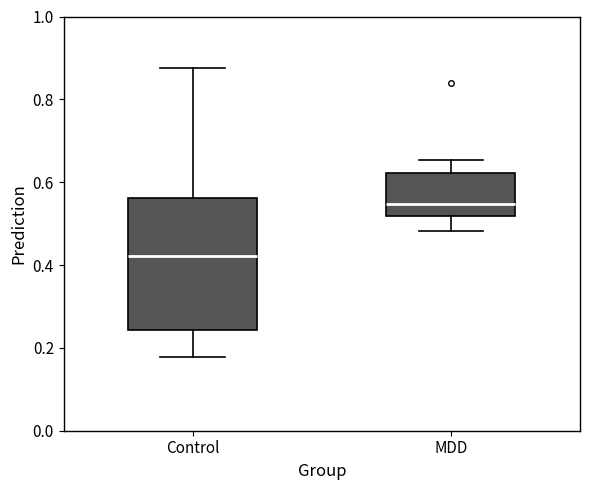

Comparing the boxes themselves (not the whiskers), which one is the tallest?

Control